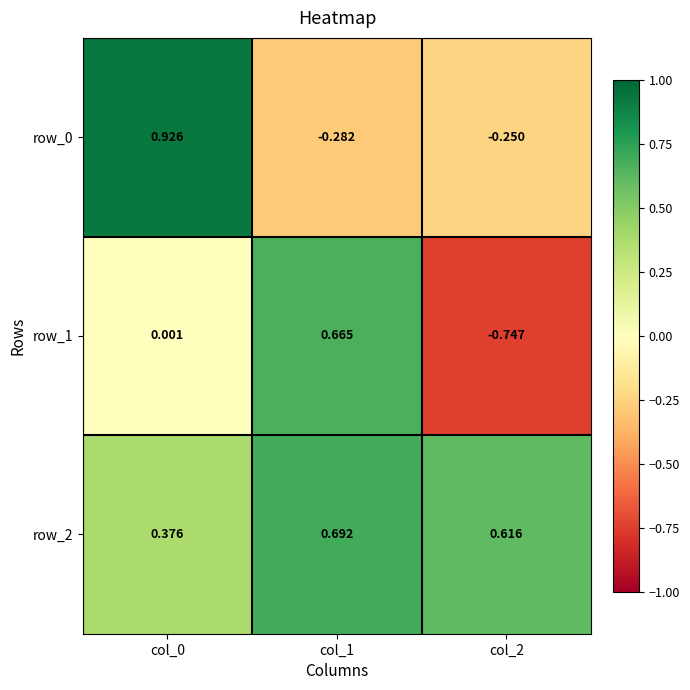

Is the value of row_2 at col_2 greater than the value of row_1 at col_0?

Yes